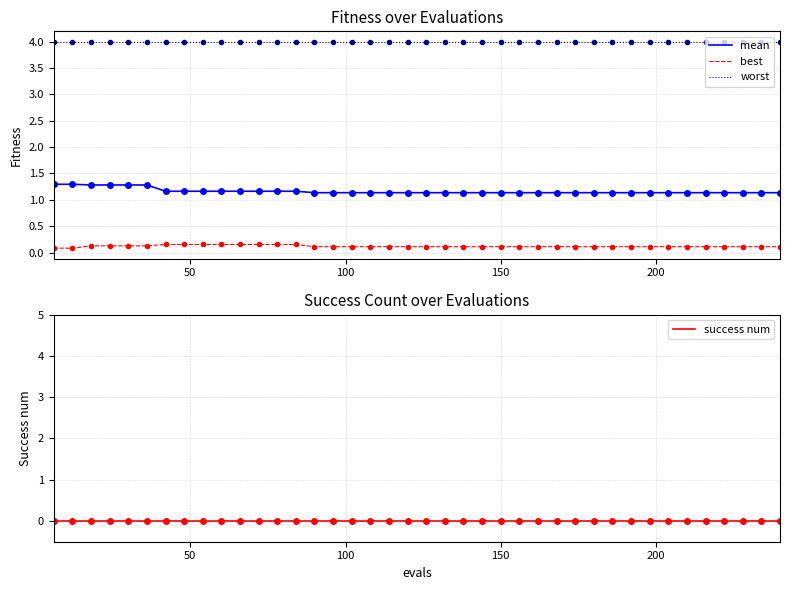

What is the maximum value shown in the chart?

4.0